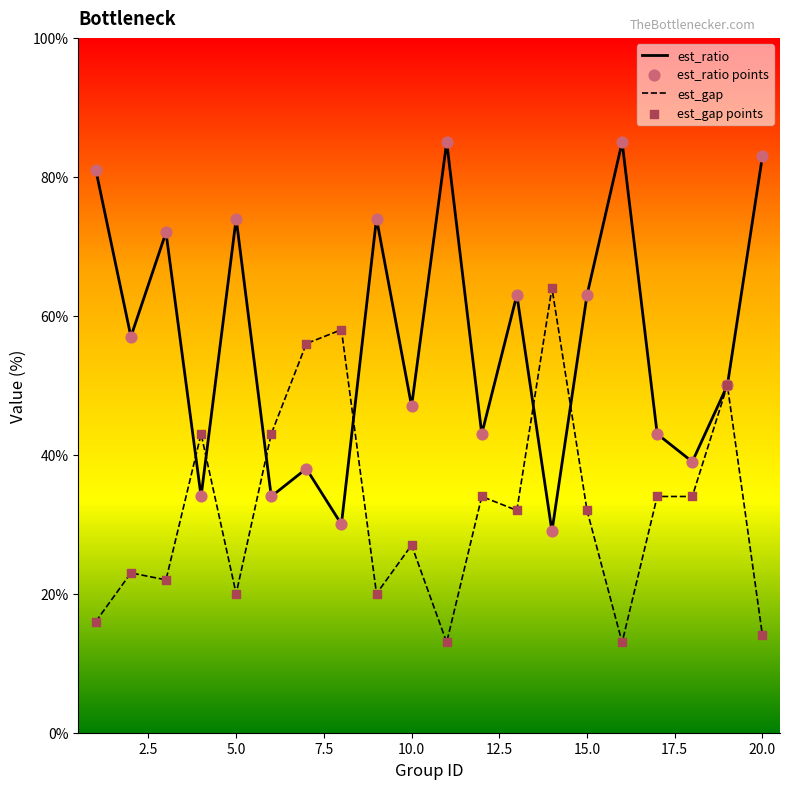

Which series has the largest range (max minus min)?

est_ratio